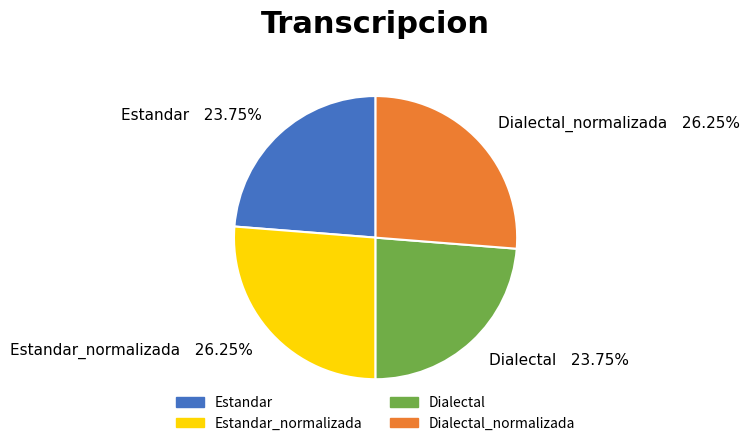

What is the ratio of the value at Estandar_normalizada 26.25% to the value at Dialectal 23.75%?

1.1